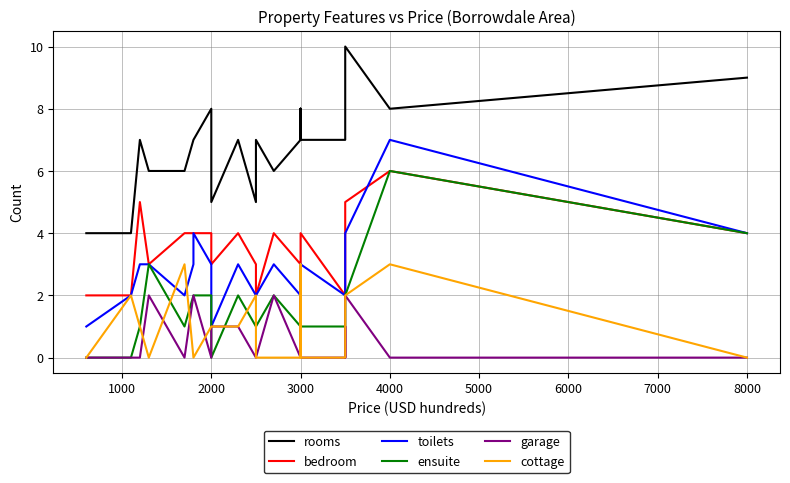

What is the lowest value of the bedroom series?

2